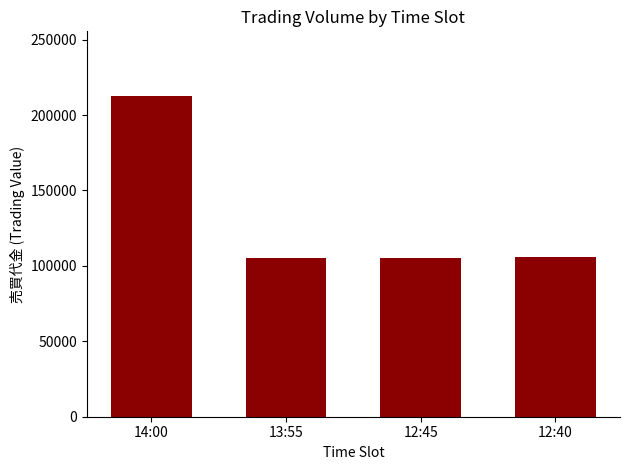

Approximately how many times larger is the value at 13:55 compared to 12:45?

1.0